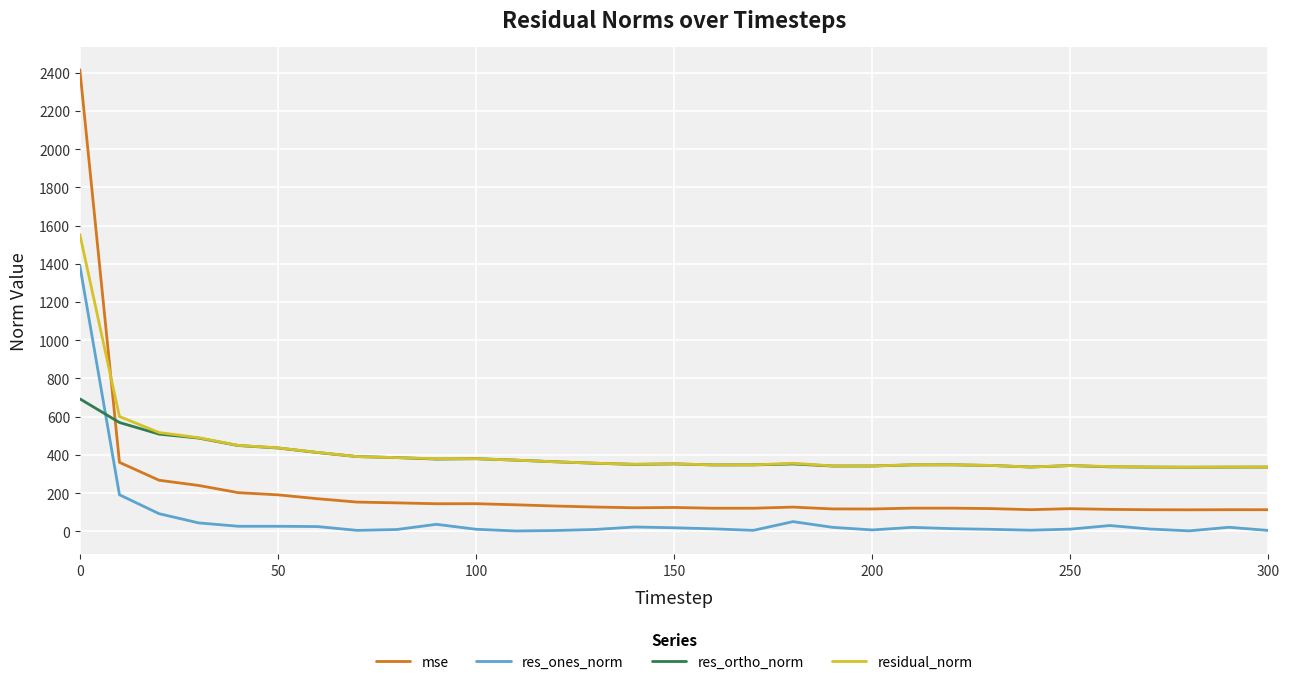

What is the difference between the maximum and minimum values in the res_ortho_norm series?

358.1